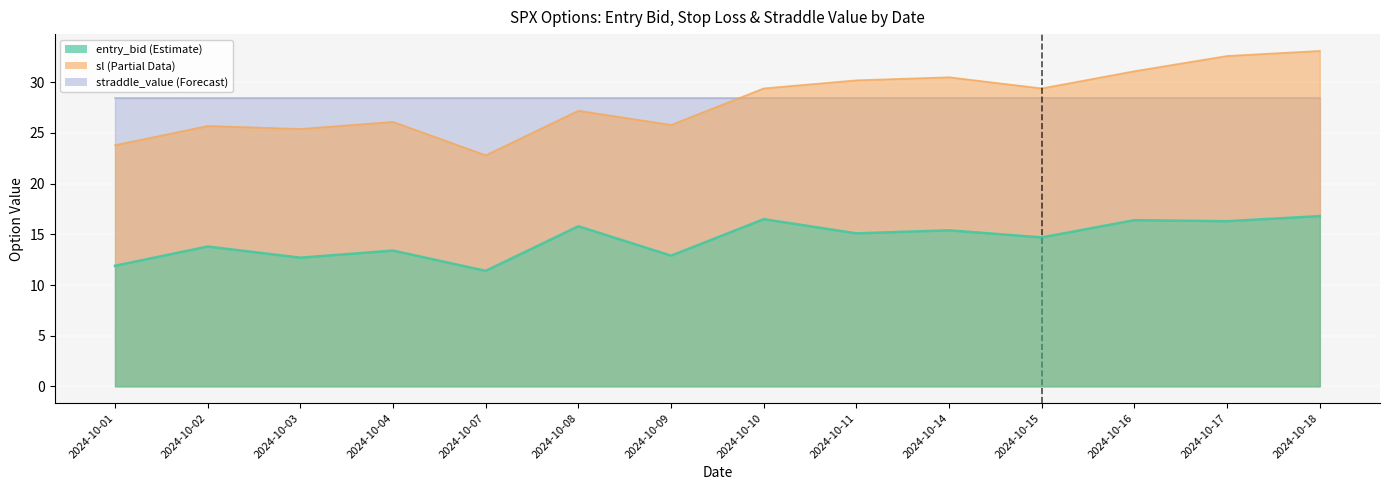

At how many categories does at least one series exceed 31?

3